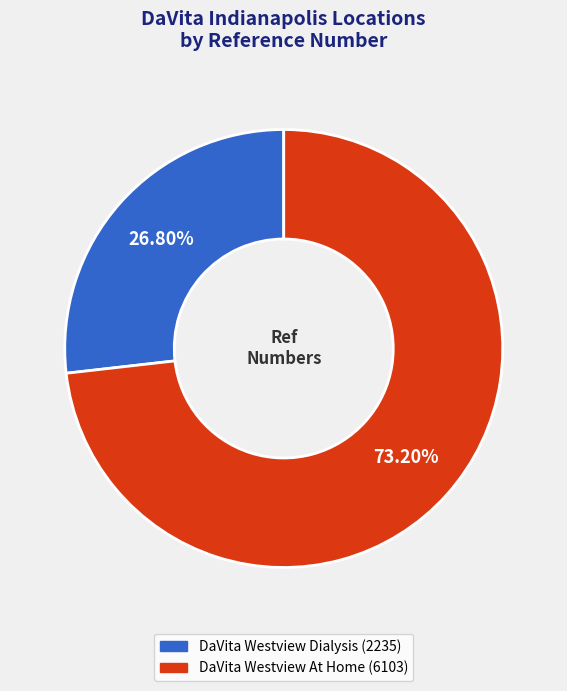

To the nearest percent, what is the average slice percentage?

50%